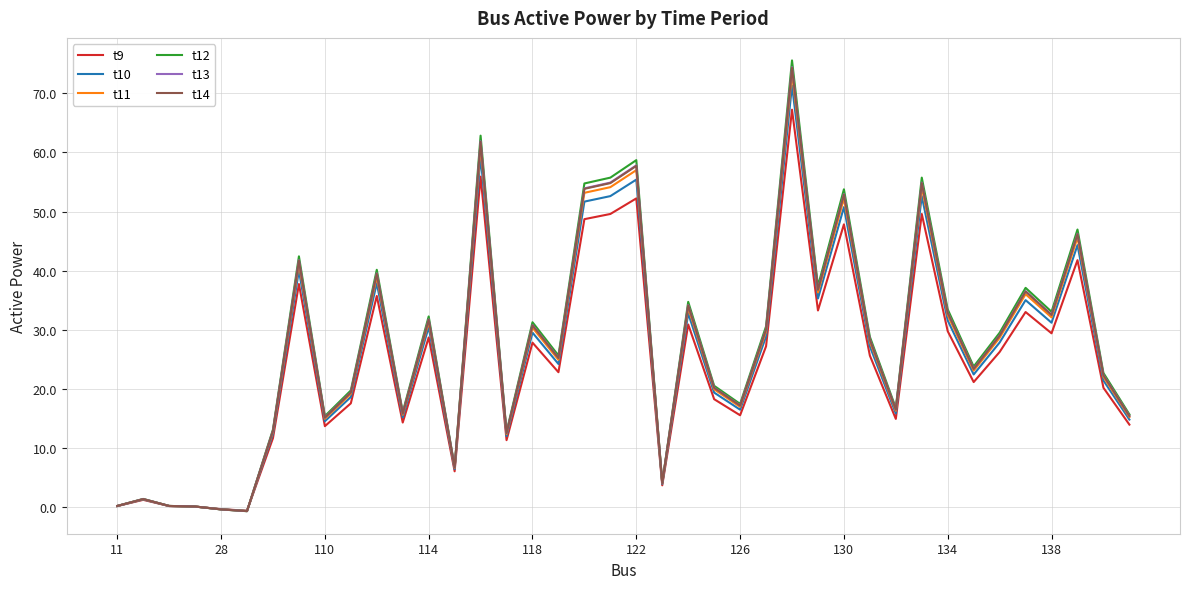

What is the average value of the t13 series?

27.2